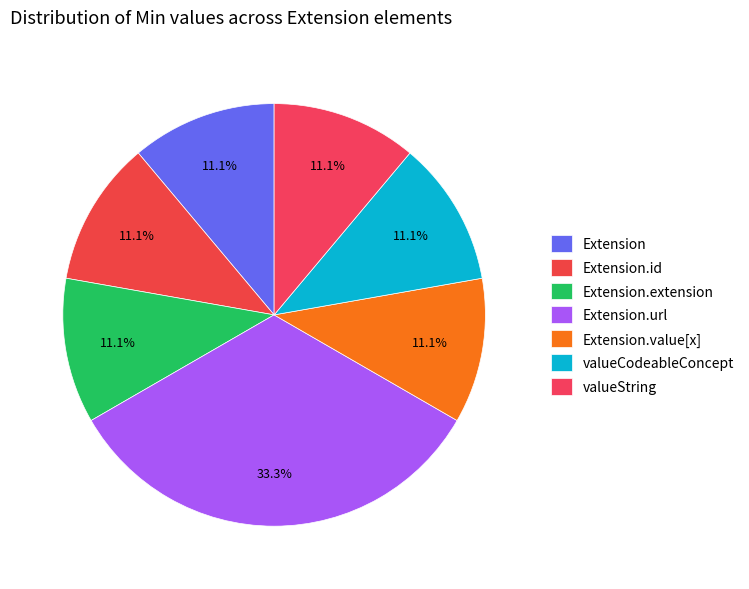

The Extension.url slice represents 99% of the pie. True or false?

False